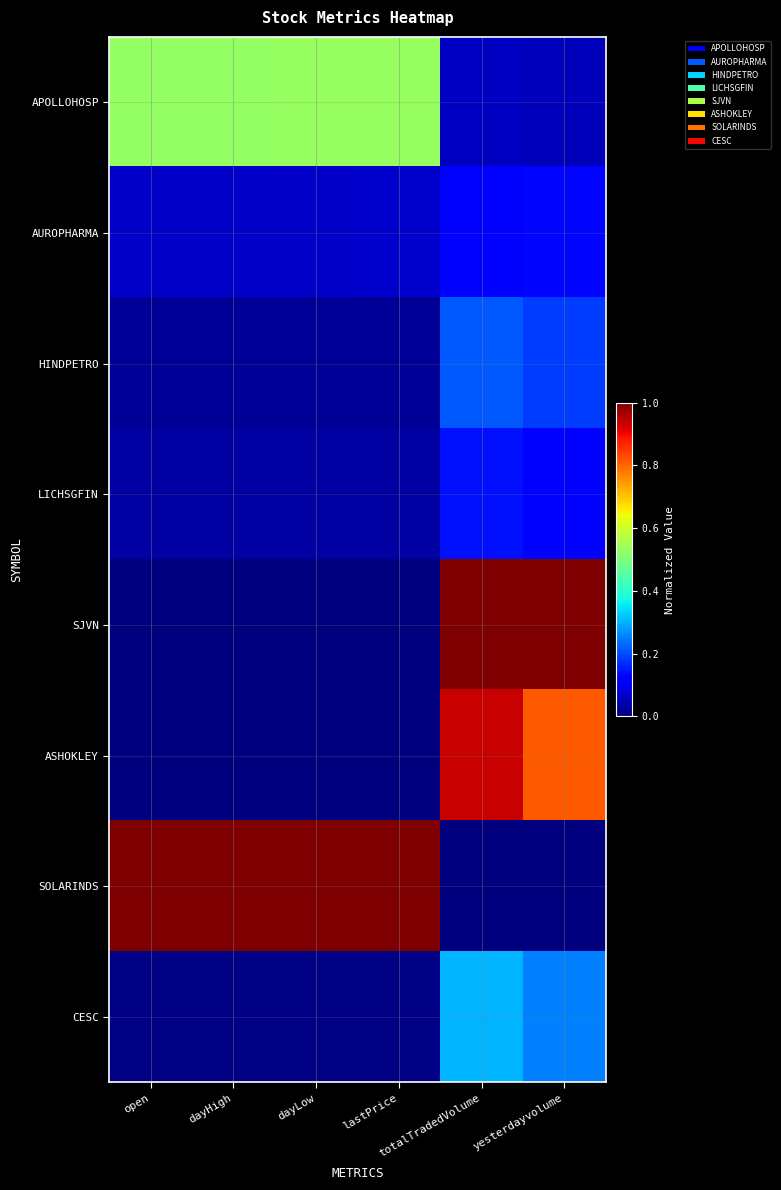

What is the total value across all series at yesterdayvolume?

2.6